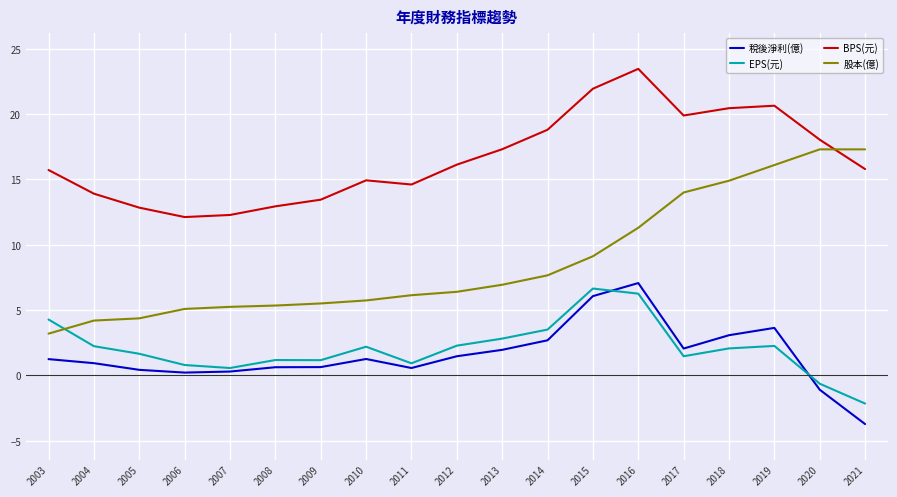

Which series has the widest spread of values?

股本(億)